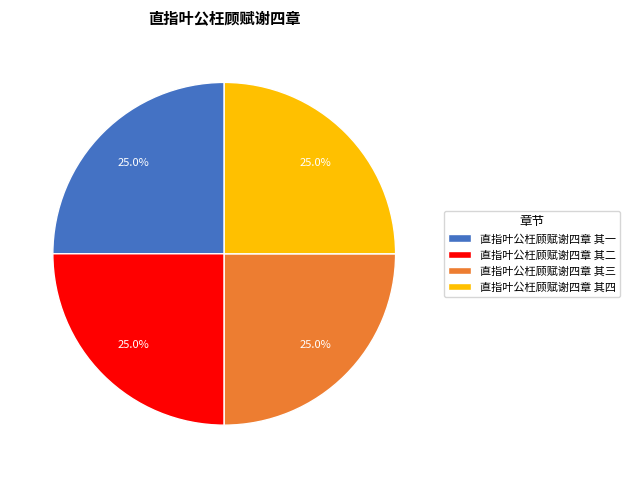

Combined, what portion of the pie is 直指叶公枉顾赋谢四章 其三 and 直指叶公枉顾赋谢四章 其一?

50.0%